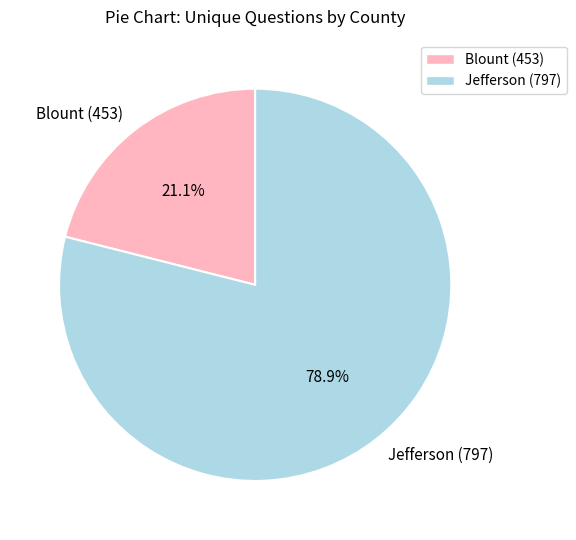

Which has a higher value, Blount (453) or Jefferson (797)?

Jefferson (797)